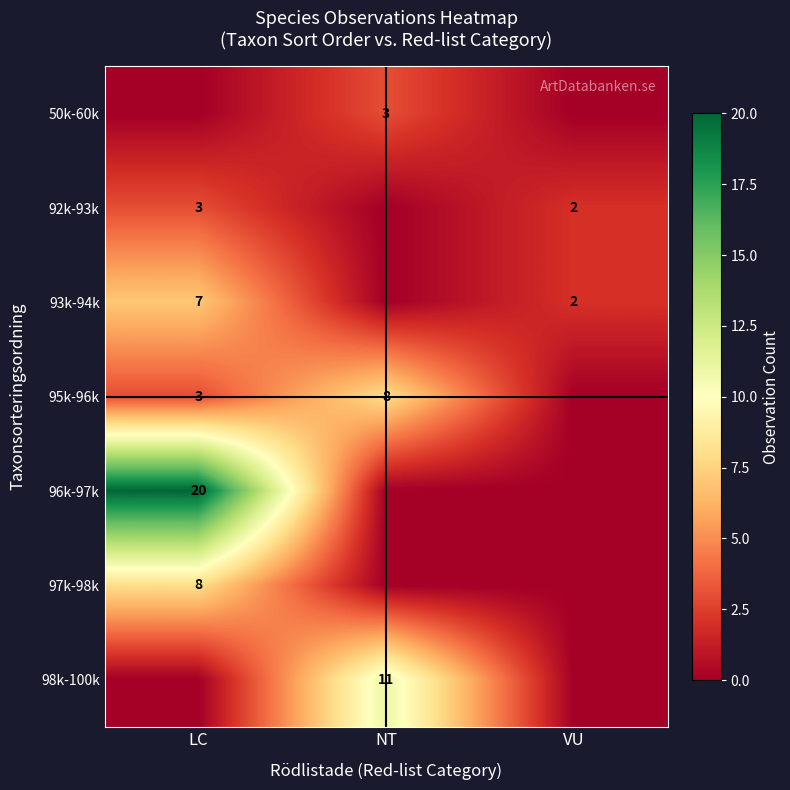

The value of 93k-94k at VU is 2. True or false?

True